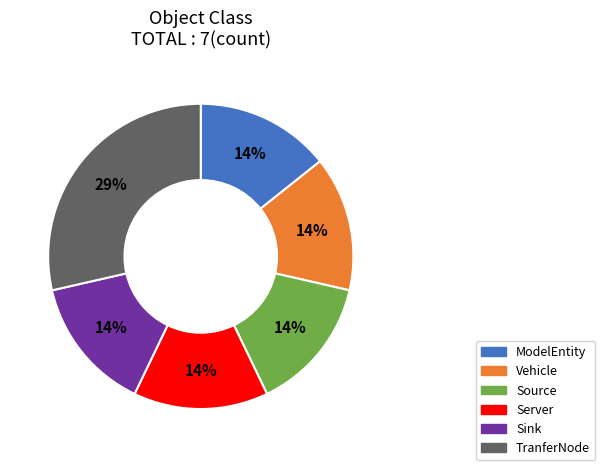

The ModelEntity slice represents 14% of the pie. True or false?

True